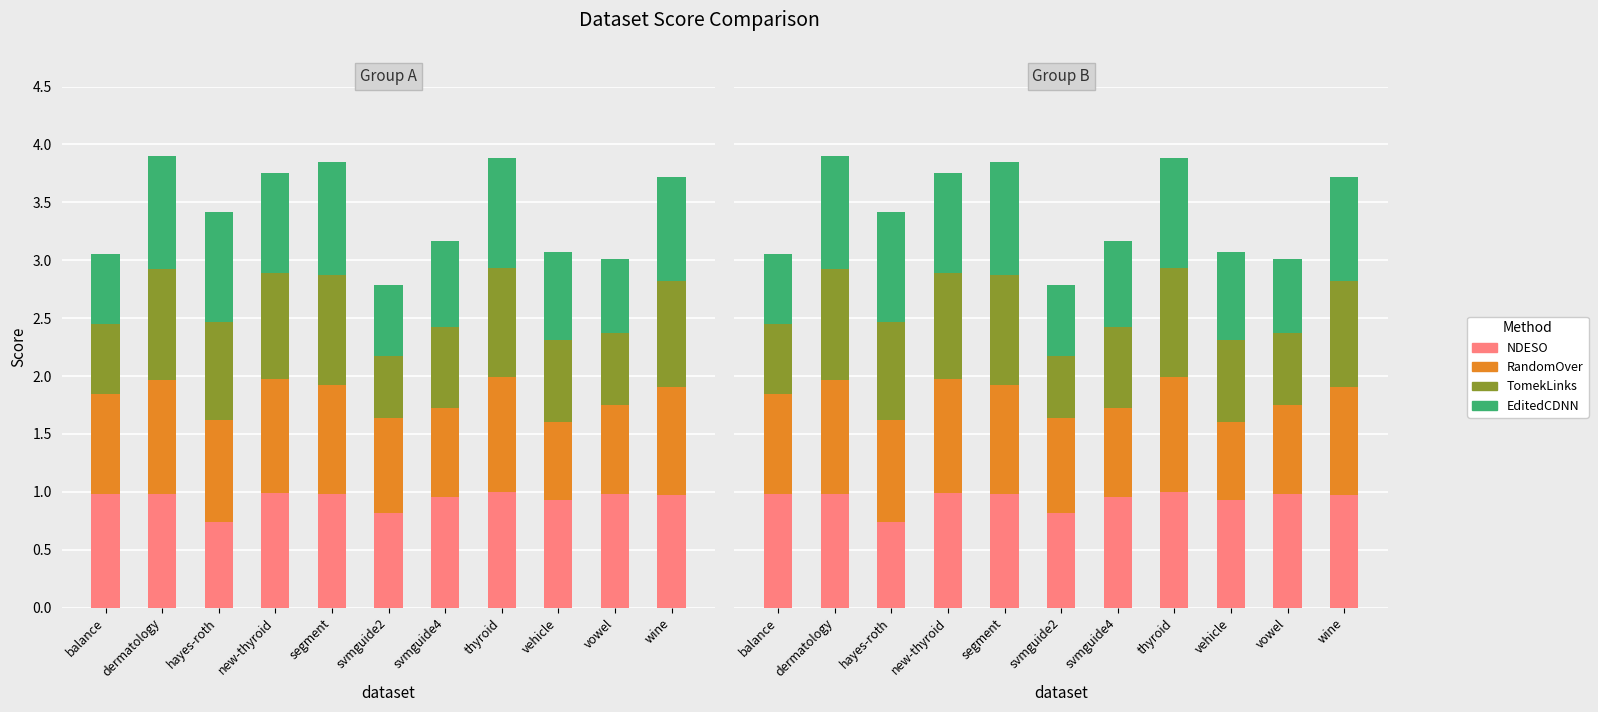

Are the bars horizontal?

No